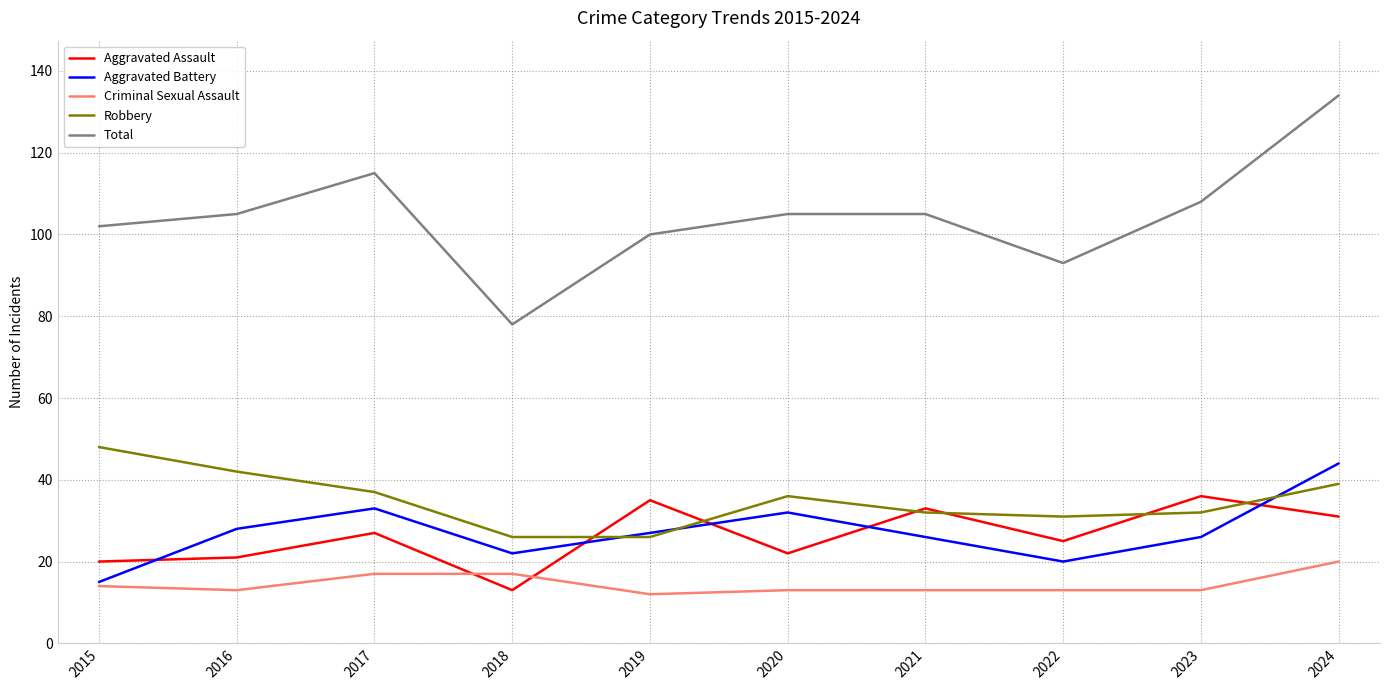

True or false: Total has a value of 151 at 2022.

False